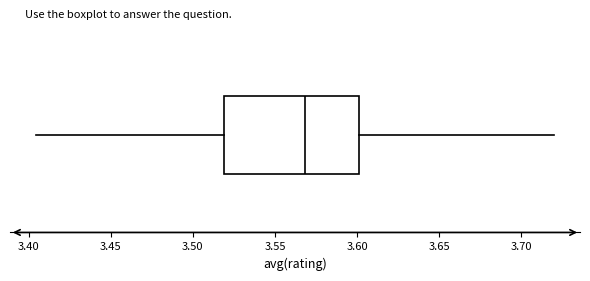

Read this box plot against the x-axis: the position of the median line, the range covered by the box, and the ends of both whiskers. The values are not printed on the chart, so give them approximately, as read against the axis.

median 3.570, box 3.520 to 3.600, whiskers 3.405 to 3.720